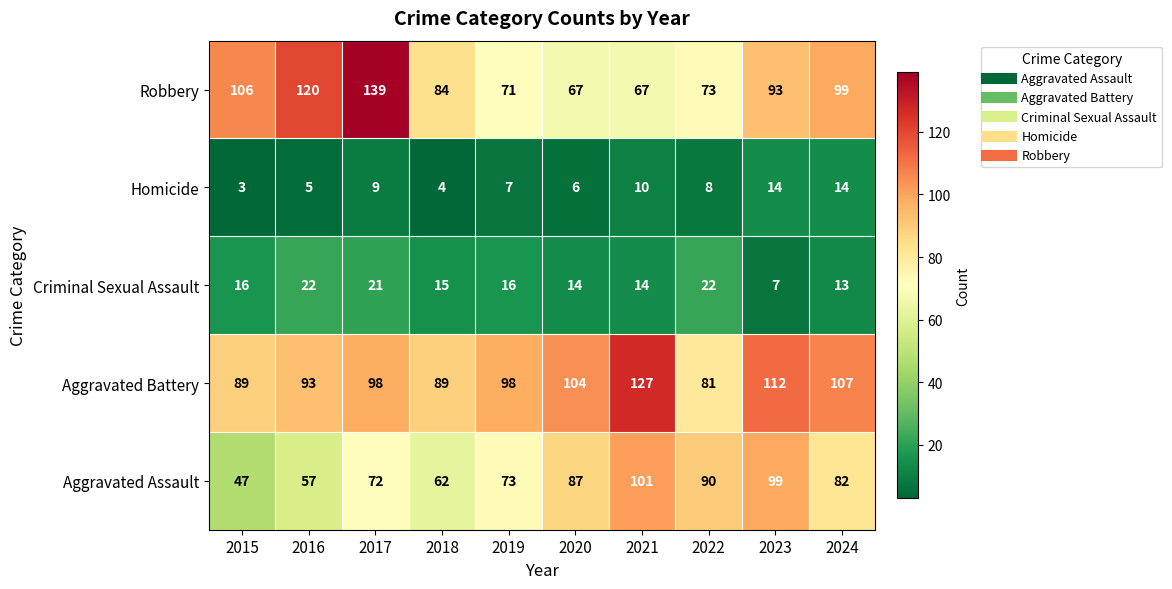

What is the difference between the Aggravated Battery values at 2024 and 2017?

9